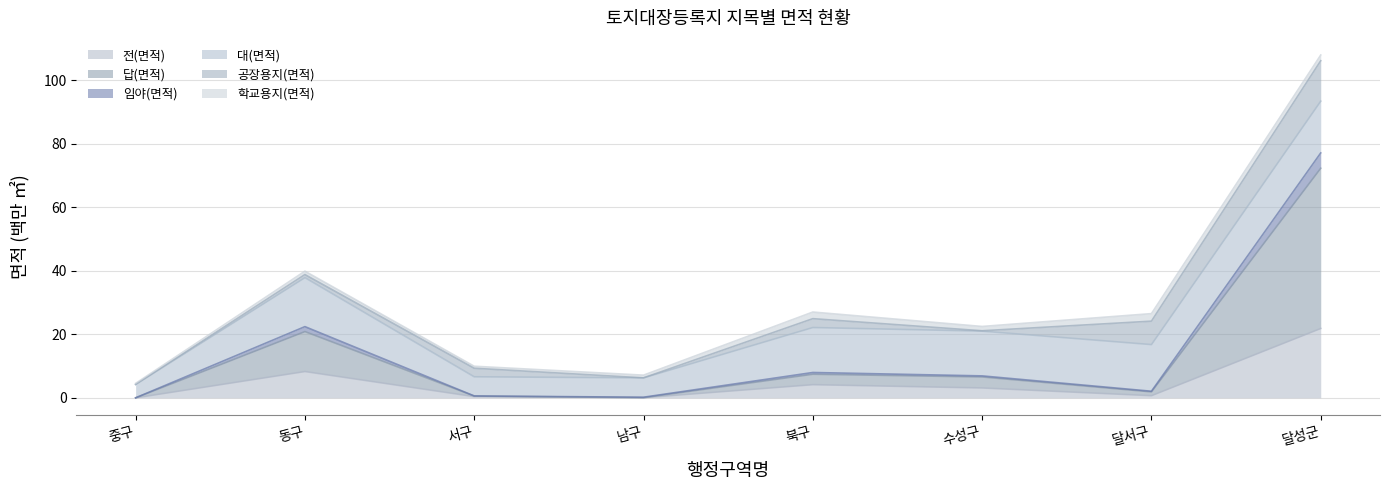

What is the highest value of the 전(면적) series?

21.9